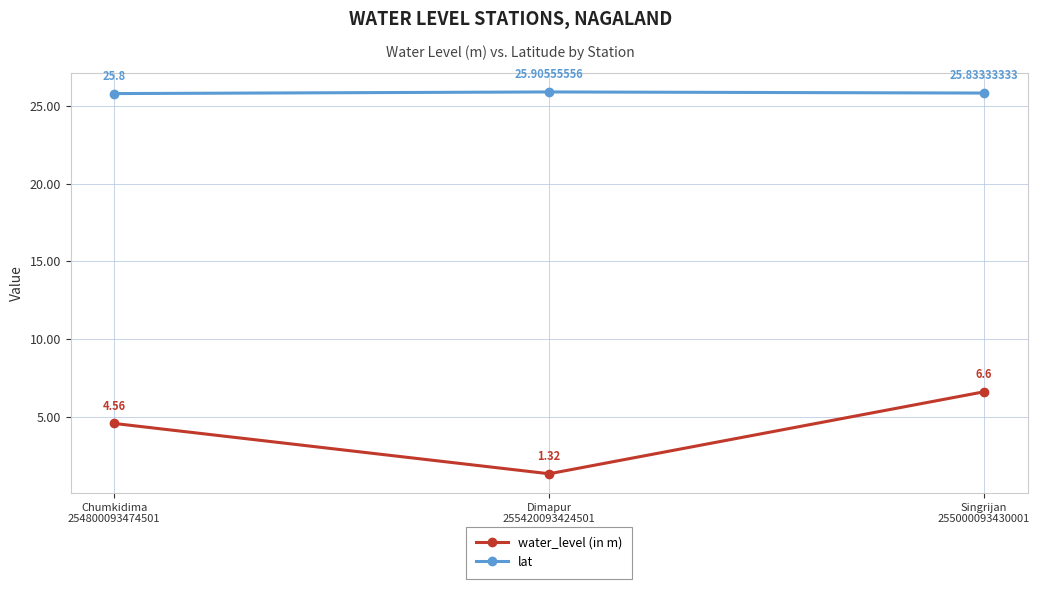

Is the value of water_level (in m) at Singrijan
255000093430001 greater than the value of lat at Singrijan
255000093430001?

No